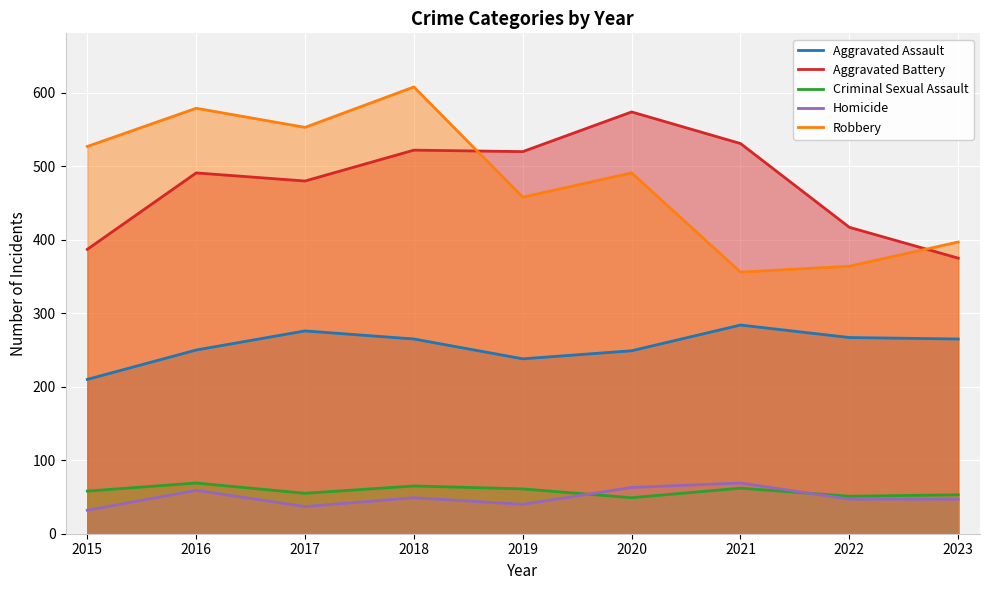

At which category does the chart reach its minimum across all series?

2015